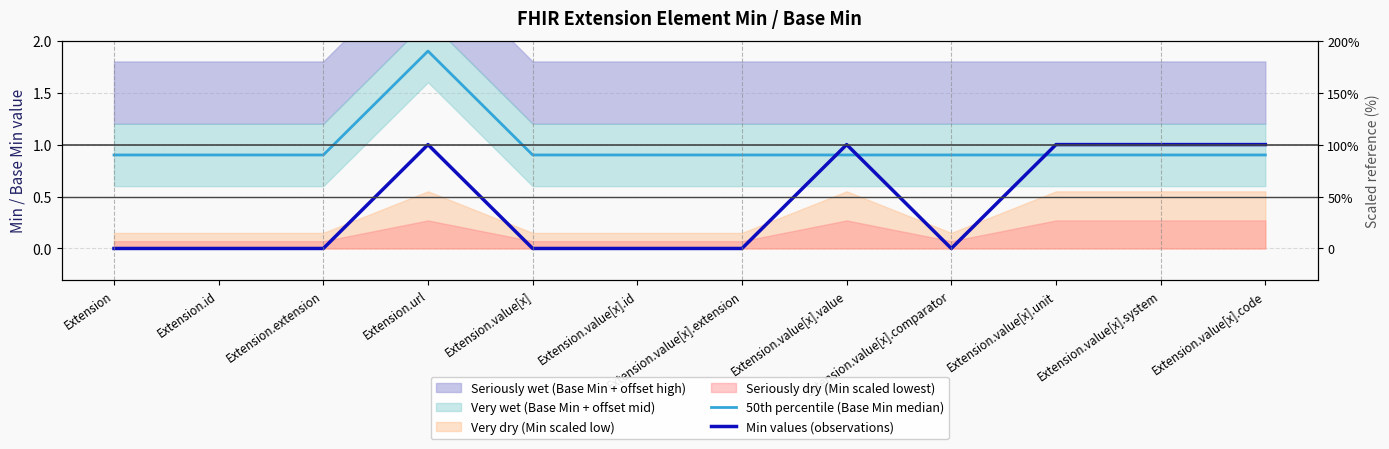

What is the average value of the Min values (observations) series?

0.4